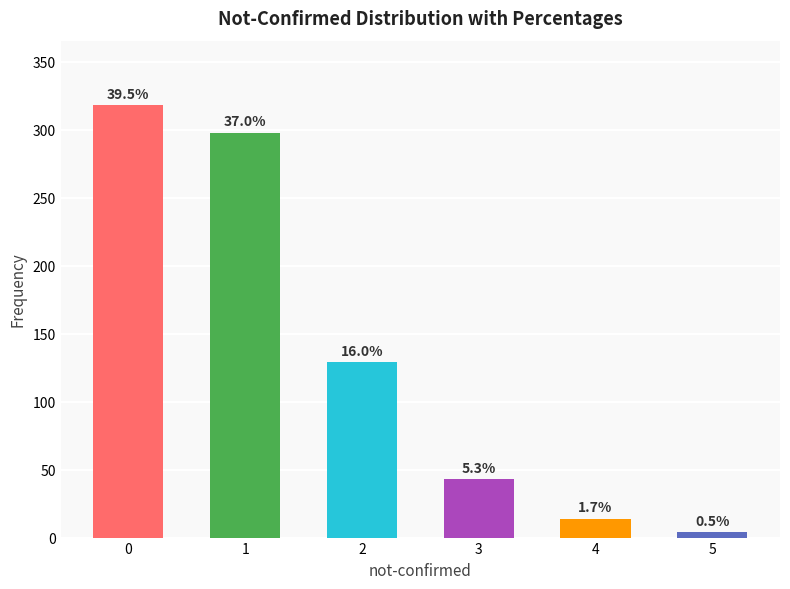

How many bars are there in total?

6